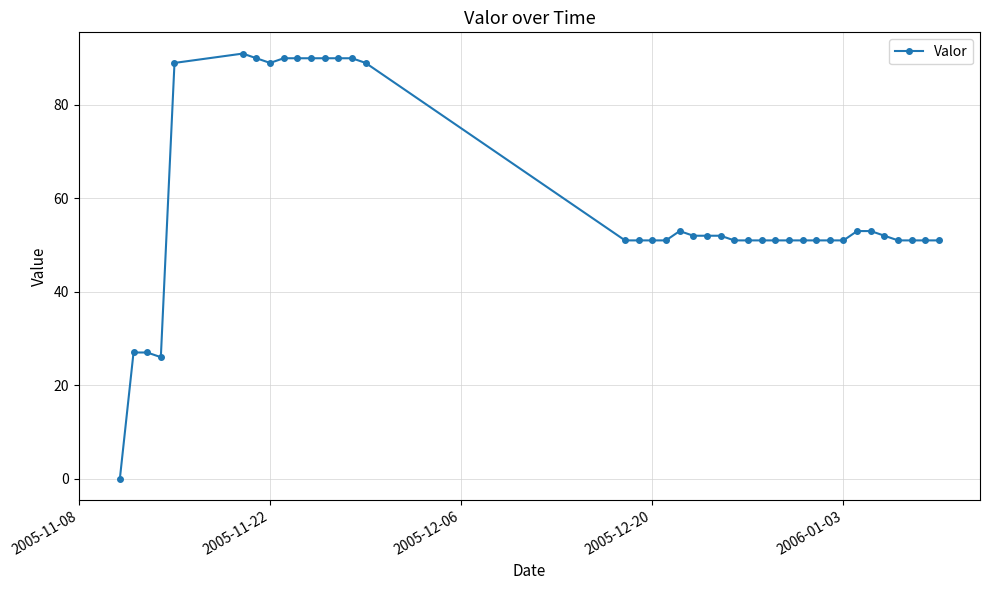

What is the average value?

59